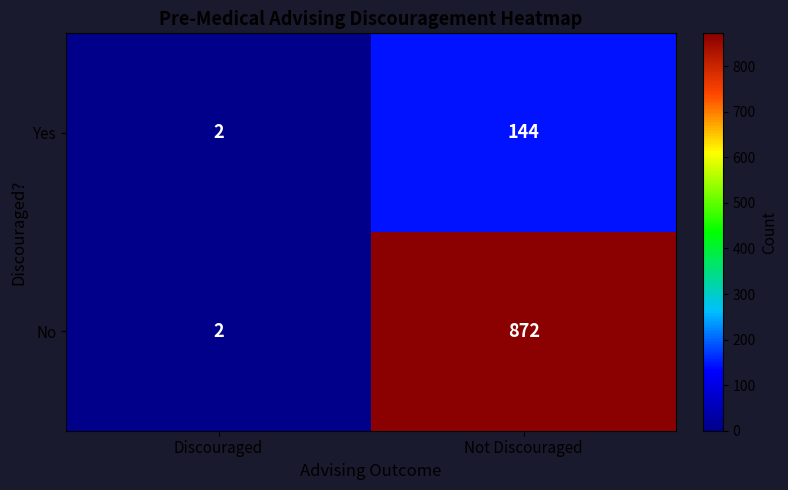

Rank the series at Not Discouraged from lowest to highest value.

Yes, No